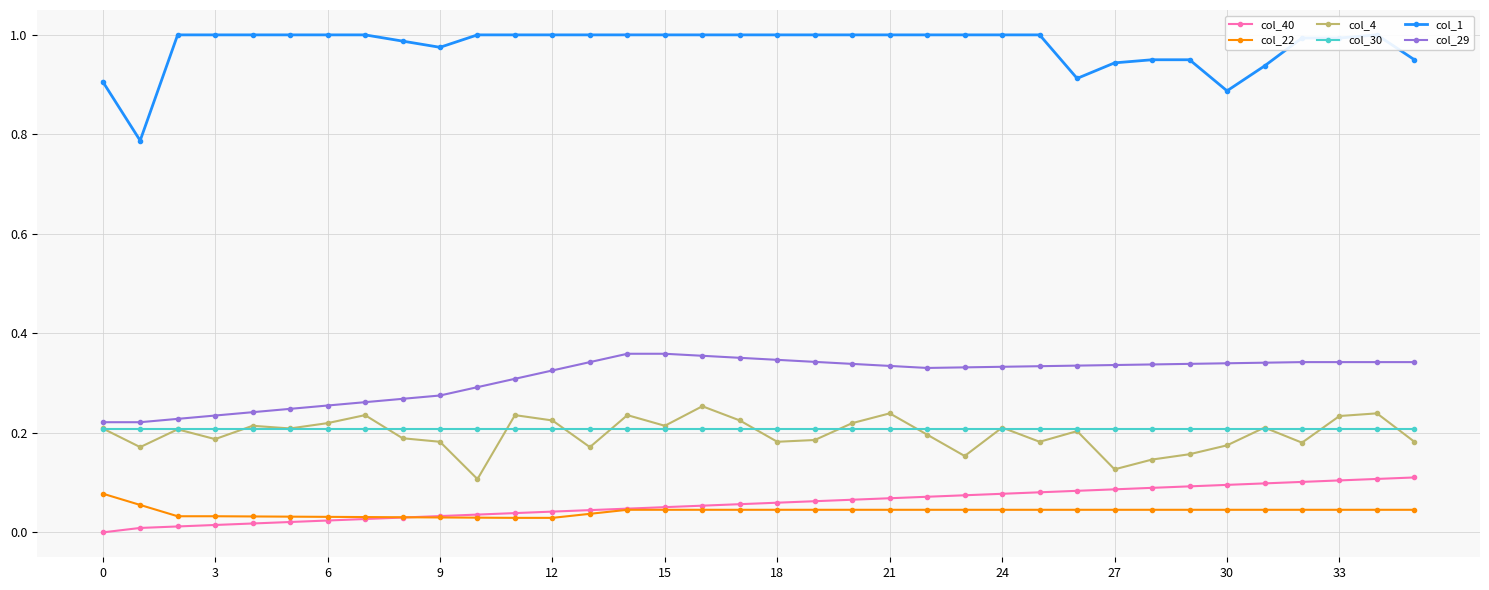

What is the lowest value of the col_1 series?

0.8